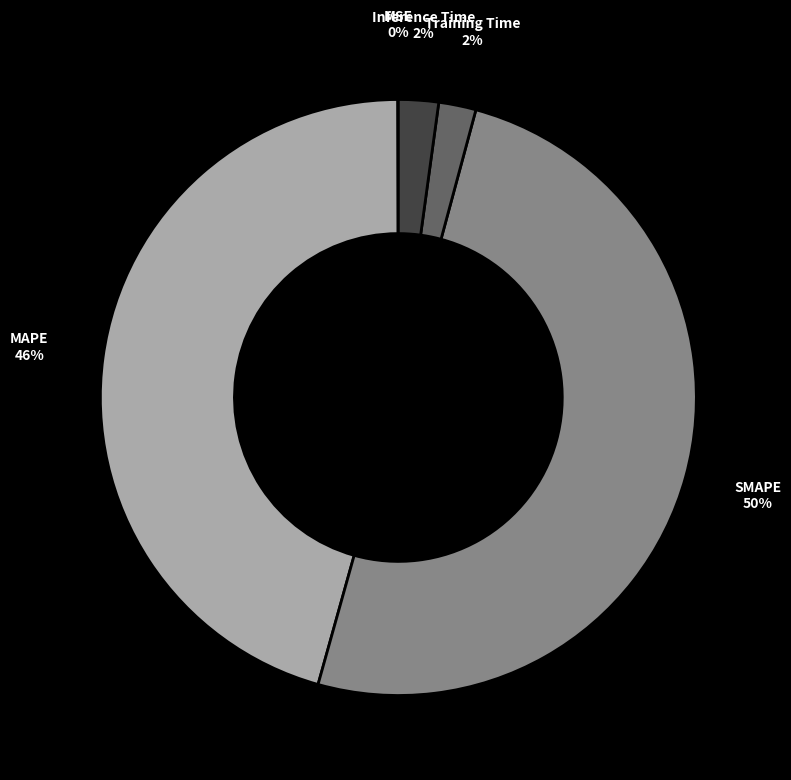

Which category accounts for the majority?

SMAPE